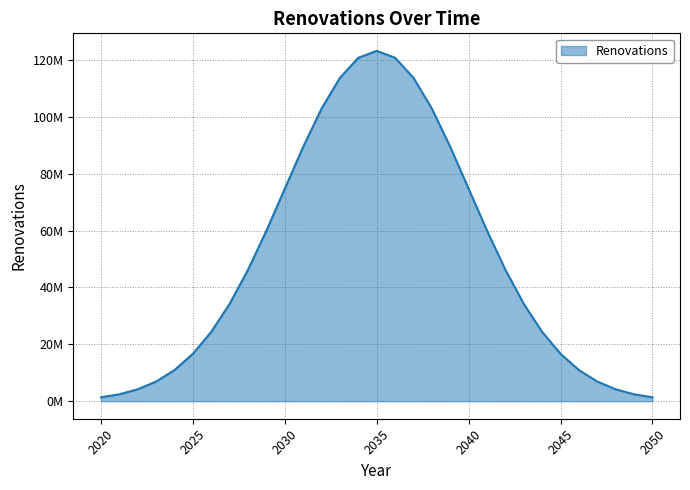

Which category has the lowest value across all series?

2020